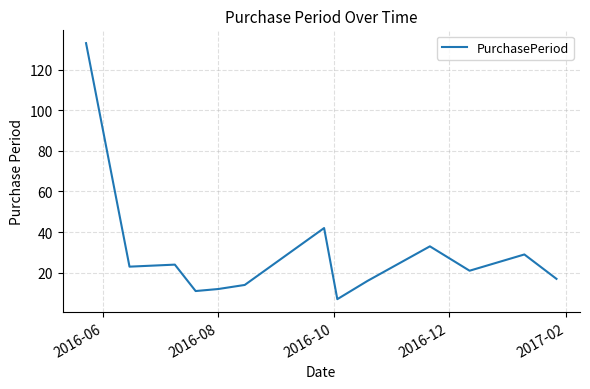

What is the difference between the maximum and minimum values?

126